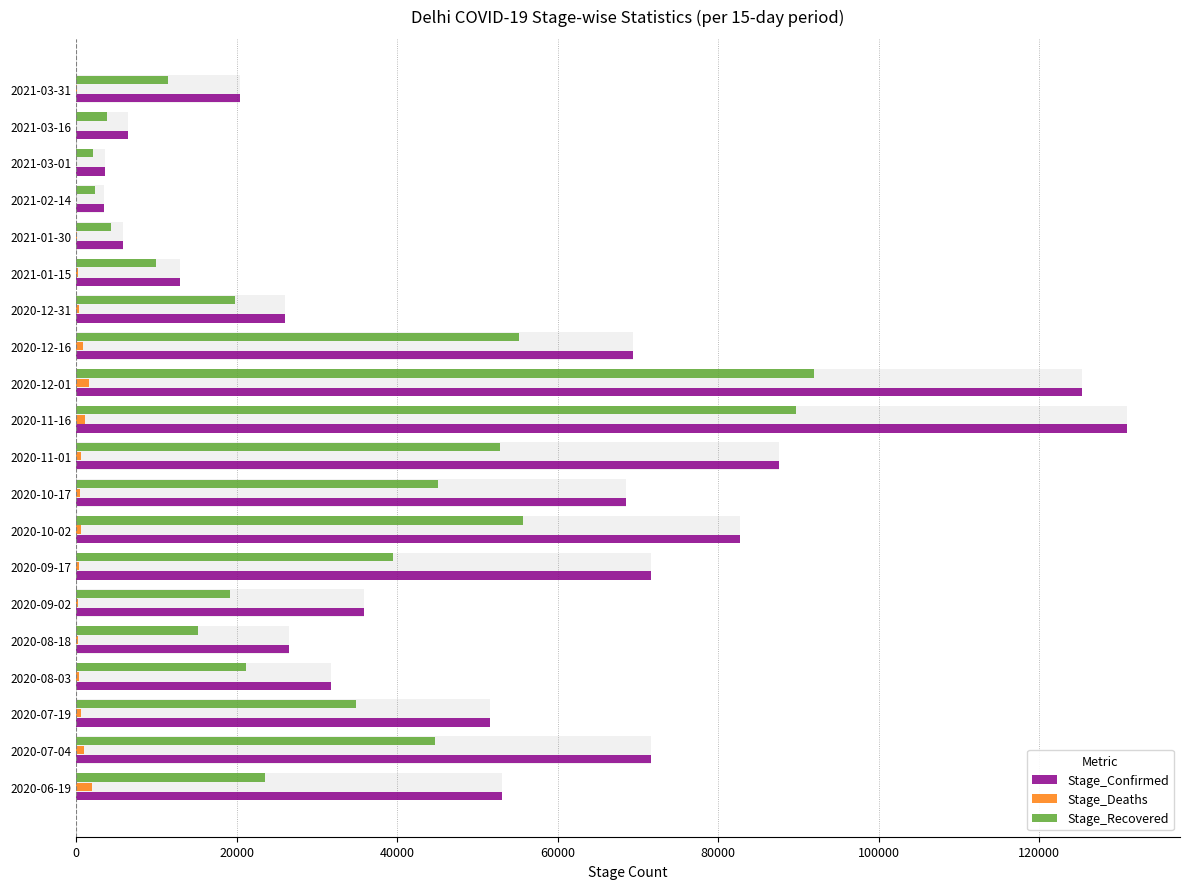

At which category is the sum across all series the highest?

10